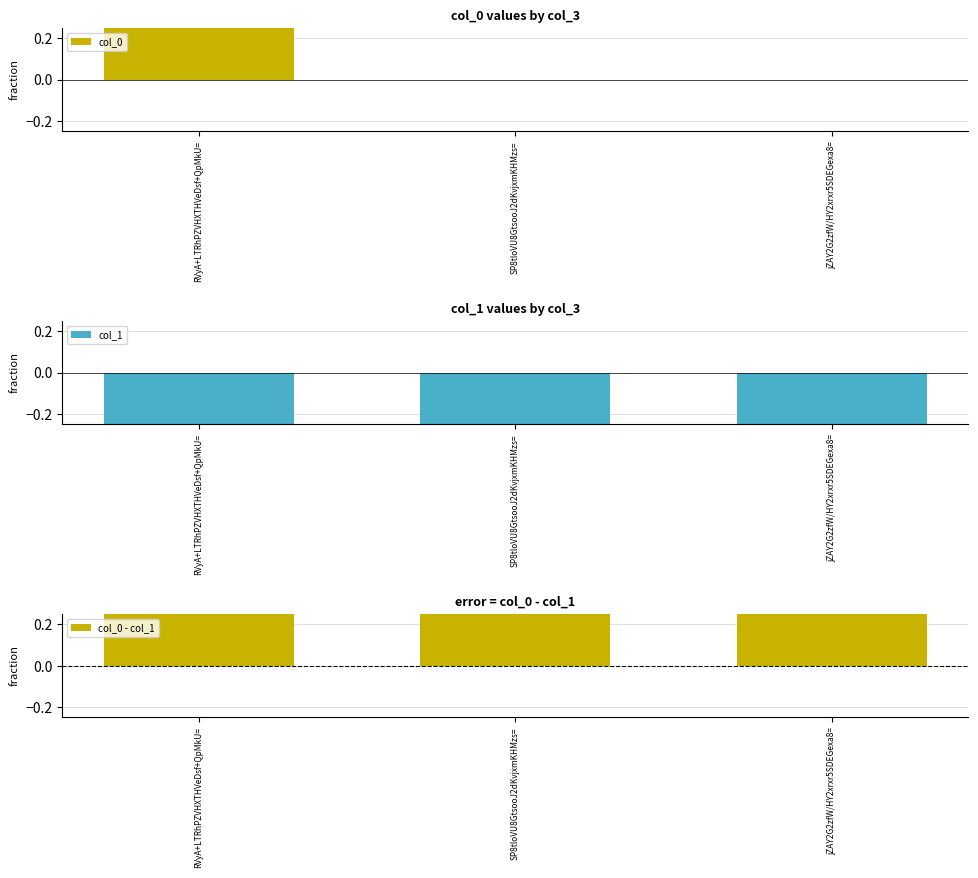

Which category has the lowest value across all series?

SP8tloVU8GtsooJ2dKvjxmKHMzs=